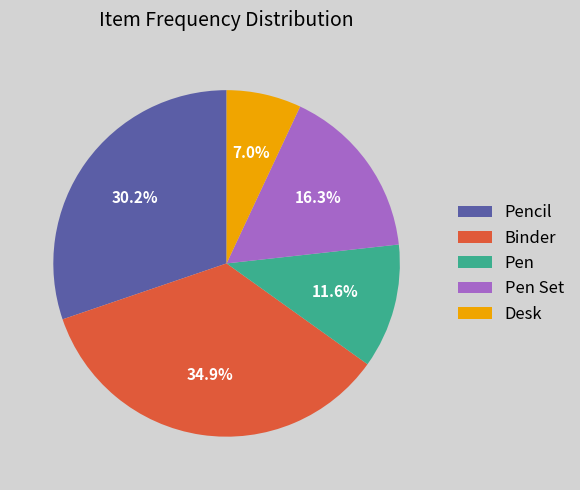

Is it true that Pen is 26% of the pie?

False